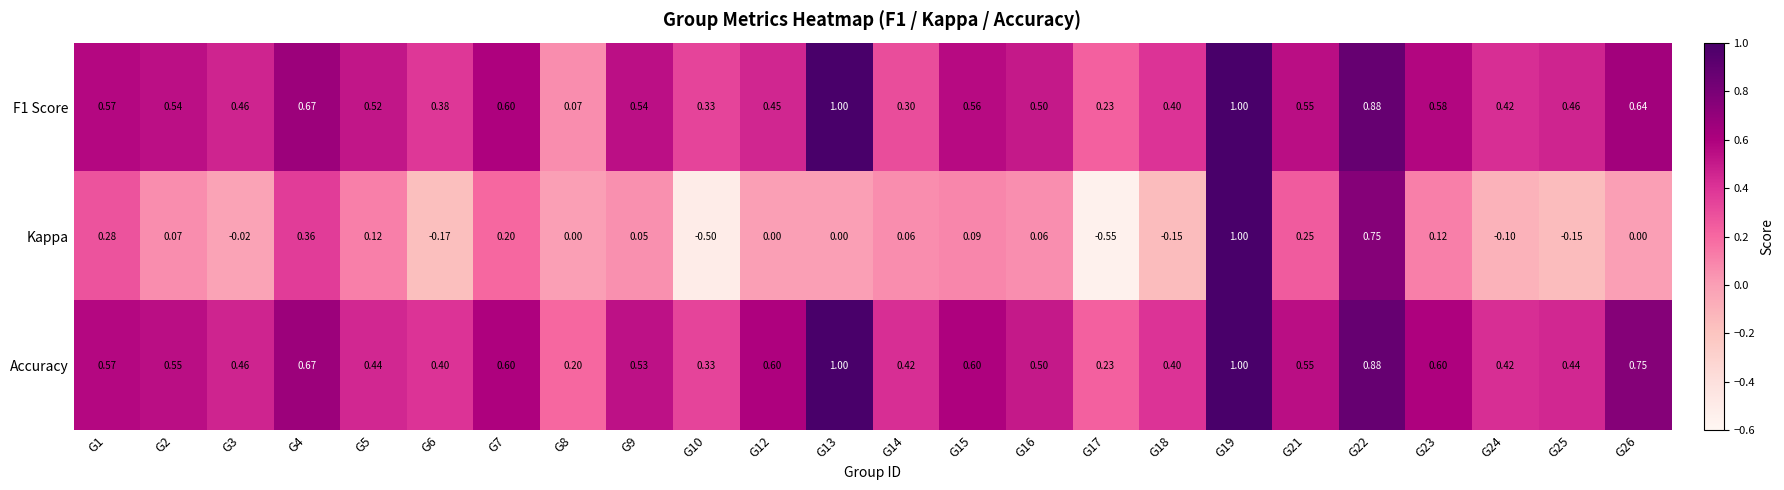

Which series changed the most between G1 and G18?

Kappa